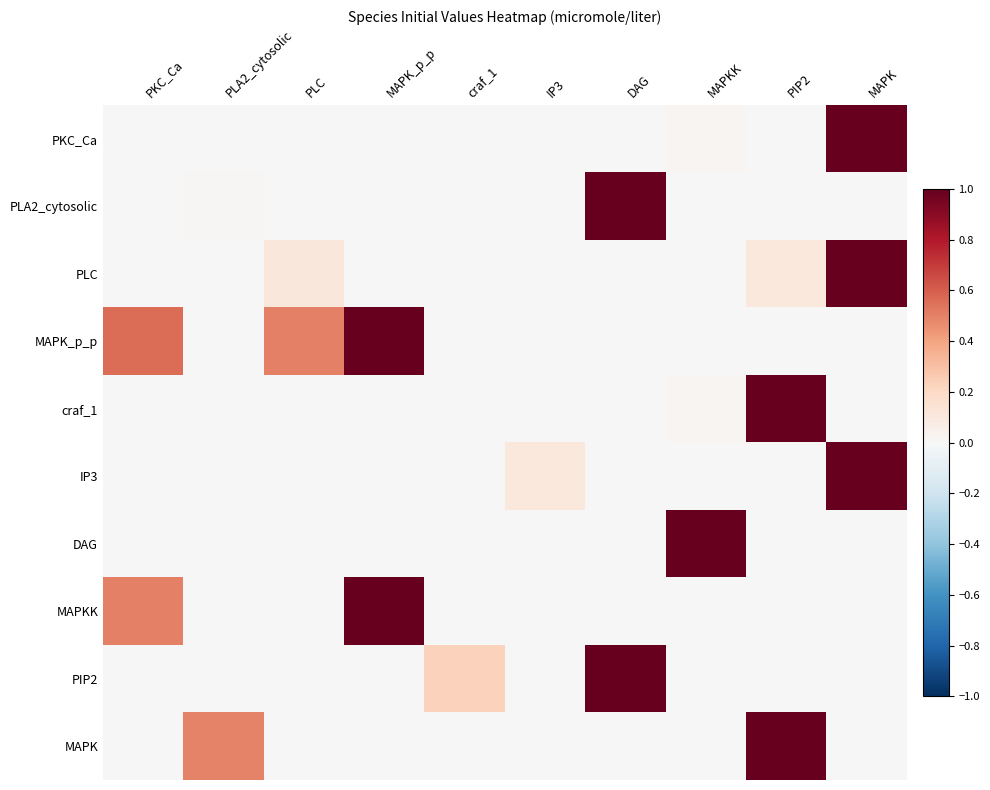

Reading right to left, list all the values displayed in this chart.

PKC_Ca: MAPK=1.0	PIP2=0.0	MAPKK=0.0	DAG=0.0	IP3=0.0	craf_1=0.0	MAPK_p_p=0.0	PLC=0.0	PLA2_cytosolic=0.0	PKC_Ca=0.0
PLA2_cytosolic: MAPK=0.0	PIP2=0.0	MAPKK=0.0	DAG=1.0	IP3=0.0	craf_1=0.0	MAPK_p_p=0.0	PLC=0.0	PLA2_cytosolic=0.0	PKC_Ca=0.0
PLC: MAPK=1.0	PIP2=0.1	MAPKK=0.0	DAG=0.0	IP3=0.0	craf_1=0.0	MAPK_p_p=0.0	PLC=0.1	PLA2_cytosolic=0.0	PKC_Ca=0.0
MAPK_p_p: MAPK=0.0	PIP2=0.0	MAPKK=0.0	DAG=0.0	IP3=0.0	craf_1=0.0	MAPK_p_p=1.0	PLC=0.5	PLA2_cytosolic=0.0	PKC_Ca=0.6
craf_1: MAPK=0.0	PIP2=1.0	MAPKK=0.0	DAG=0.0	IP3=0.0	craf_1=0.0	MAPK_p_p=0.0	PLC=0.0	PLA2_cytosolic=0.0	PKC_Ca=0.0
IP3: MAPK=1.0	PIP2=0.0	MAPKK=0.0	DAG=0.0	IP3=0.1	craf_1=0.0	MAPK_p_p=0.0	PLC=0.0	PLA2_cytosolic=0.0	PKC_Ca=0.0
DAG: MAPK=0.0	PIP2=0.0	MAPKK=1.0	DAG=0.0	IP3=0.0	craf_1=0.0	MAPK_p_p=0.0	PLC=0.0	PLA2_cytosolic=0.0	PKC_Ca=0.0
MAPKK: MAPK=0.0	PIP2=0.0	MAPKK=0.0	DAG=0.0	IP3=0.0	craf_1=0.0	MAPK_p_p=1.0	PLC=0.0	PLA2_cytosolic=0.0	PKC_Ca=0.5
PIP2: MAPK=0.0	PIP2=0.0	MAPKK=0.0	DAG=1.0	IP3=0.0	craf_1=0.2	MAPK_p_p=0.0	PLC=0.0	PLA2_cytosolic=0.0	PKC_Ca=0.0
MAPK: MAPK=0.0	PIP2=1.0	MAPKK=0.0	DAG=0.0	IP3=0.0	craf_1=0.0	MAPK_p_p=0.0	PLC=0.0	PLA2_cytosolic=0.5	PKC_Ca=0.0